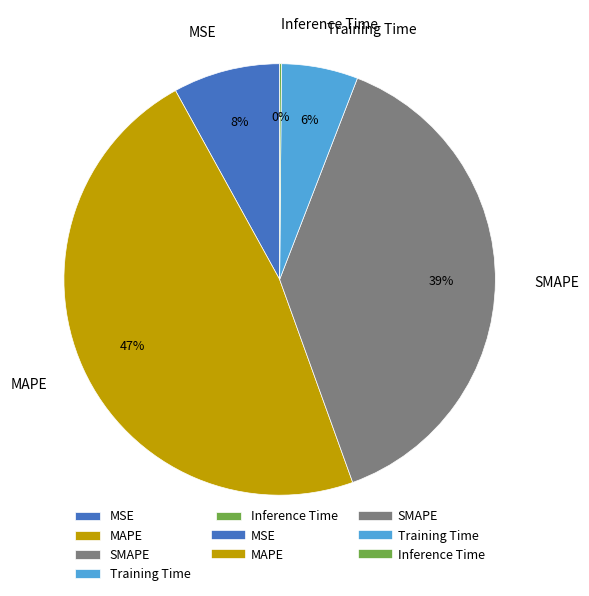

True or false: Training Time accounts for 18% of the total.

False